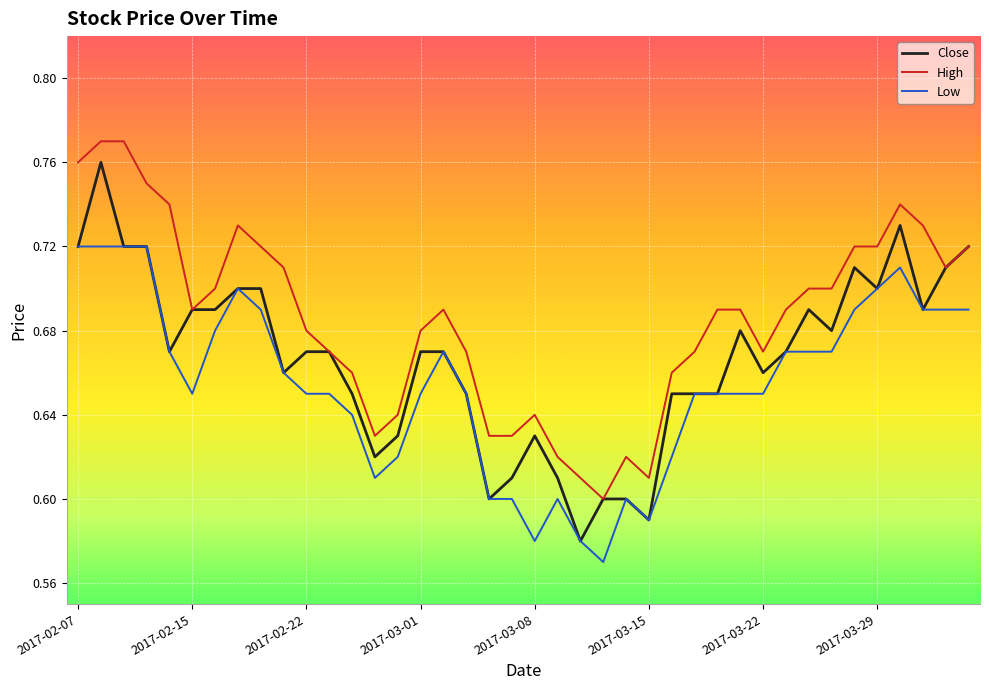

Rank the series by their average value, from lowest to highest.

Low, Close, High